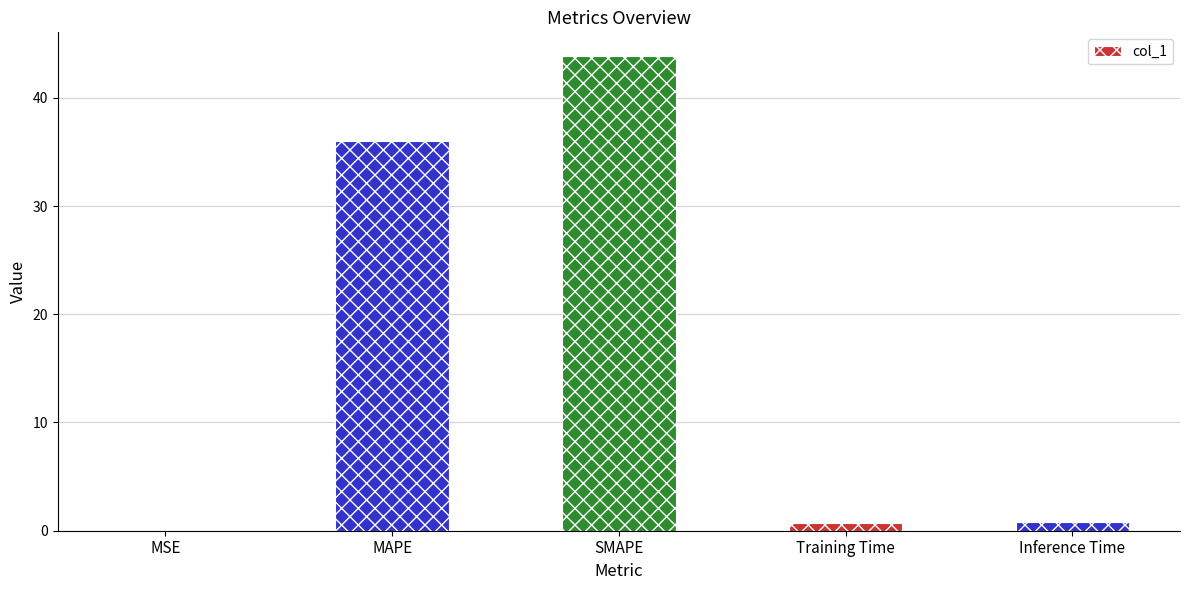

What is the sum of the values at Inference Time and MAPE?

36.7